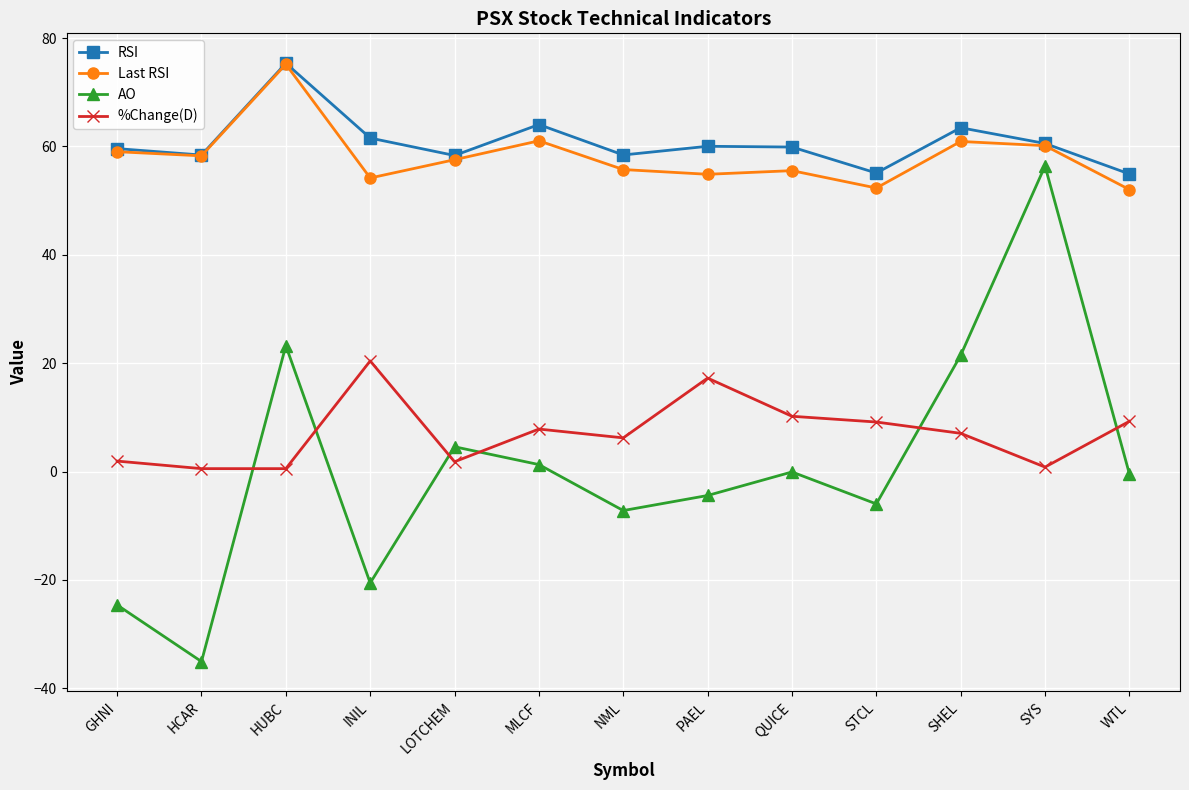

True or false: RSI and AO intersect in this chart.

False